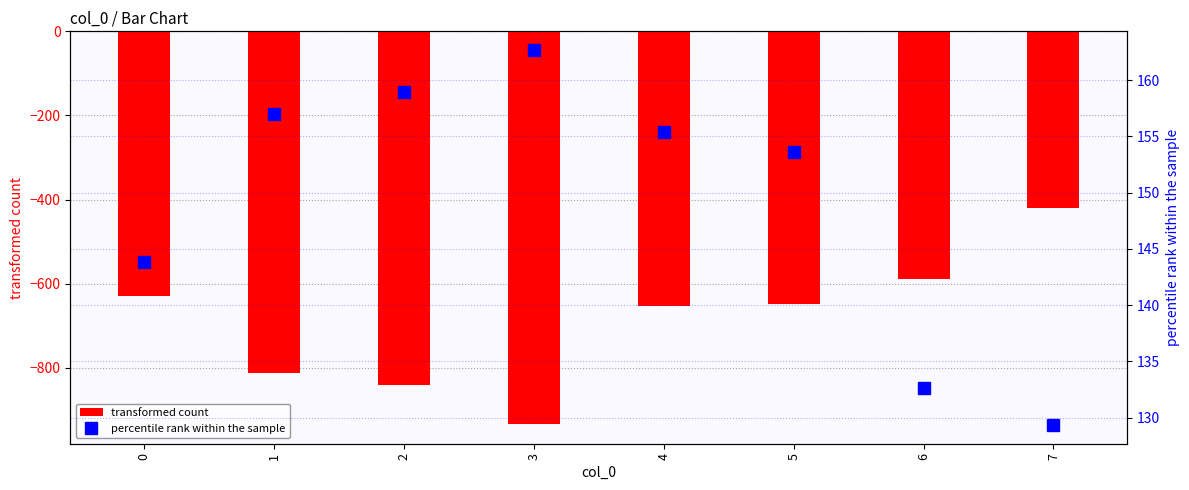

How many data points in percentile rank within the sample are less than 155?

4